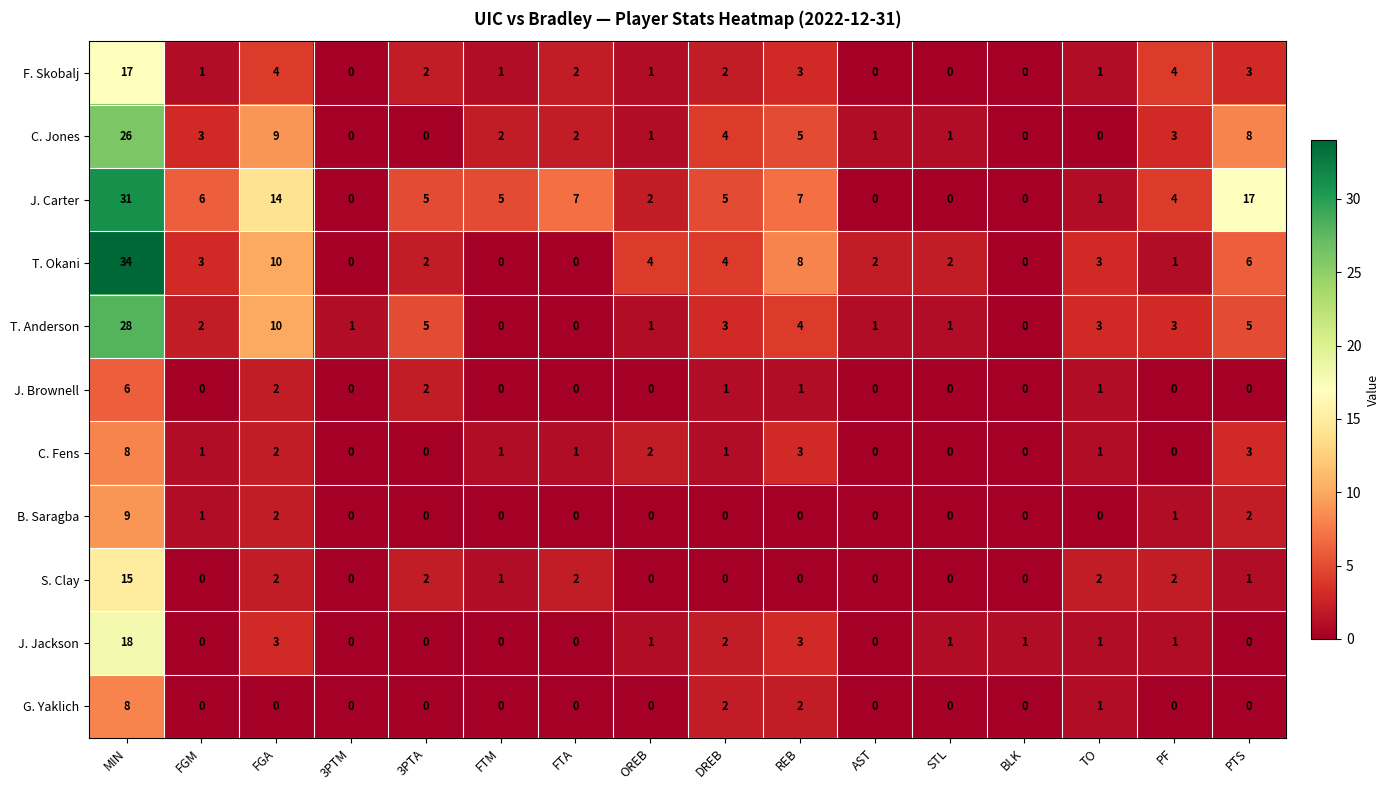

Which series changed the most between FGA and DREB?

J. Carter